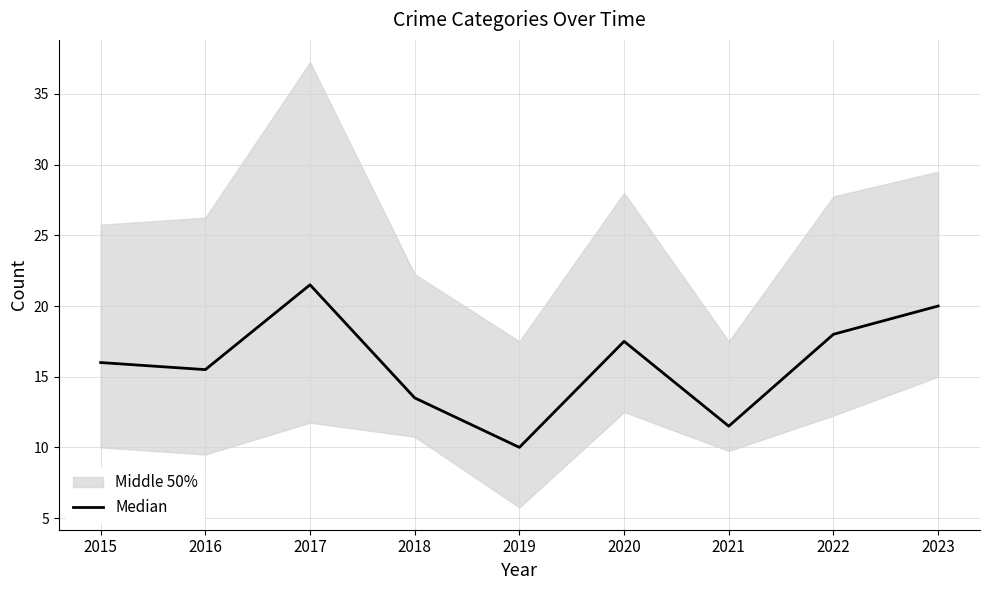

Rank the categories by value from highest to lowest.

2017, 2023, 2022, 2020, 2015, 2016, 2018, 2021, 2019